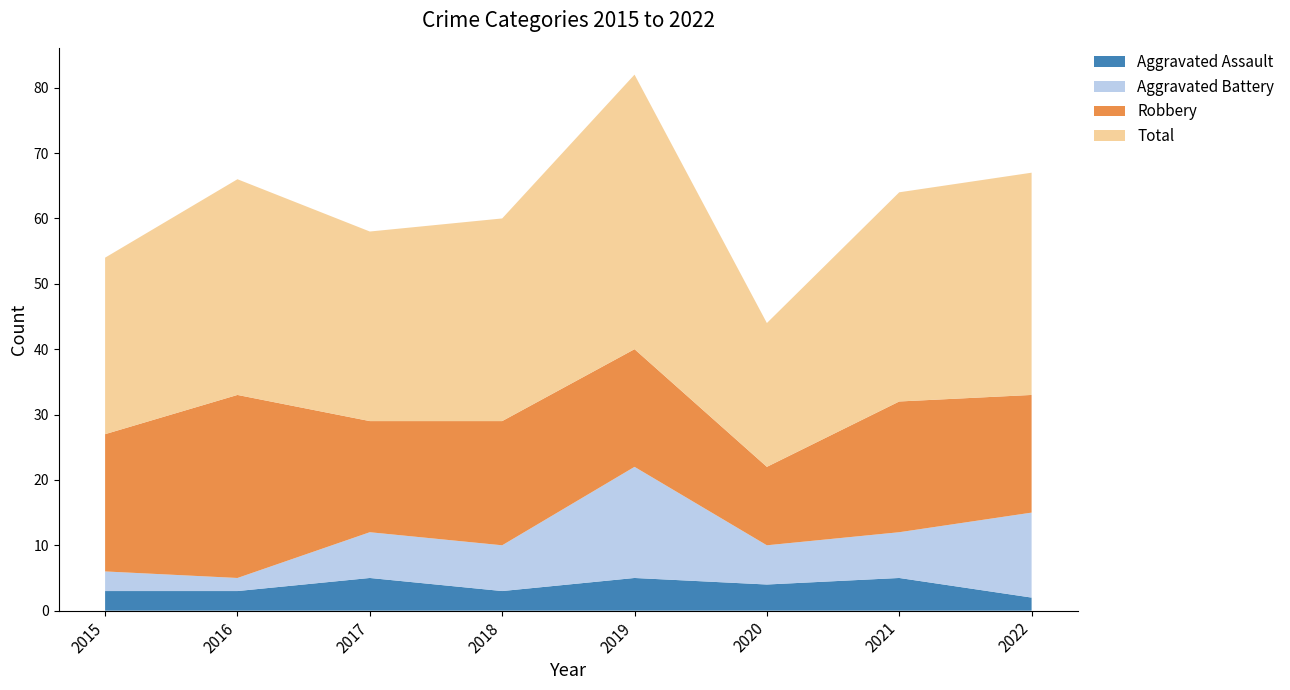

Reading left to right, extract all data points from this chart.

Aggravated Assault: 3	3	5	3	5	4	5	2
Aggravated Battery: 3	2	7	7	17	6	7	13
Robbery: 21	28	17	19	18	12	20	18
Total: 27	33	29	31	42	22	32	34